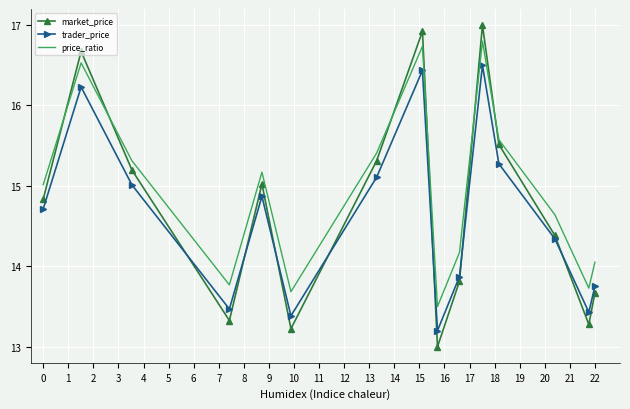

List the series in order of their peak value, highest first.

market_price, price_ratio, trader_price